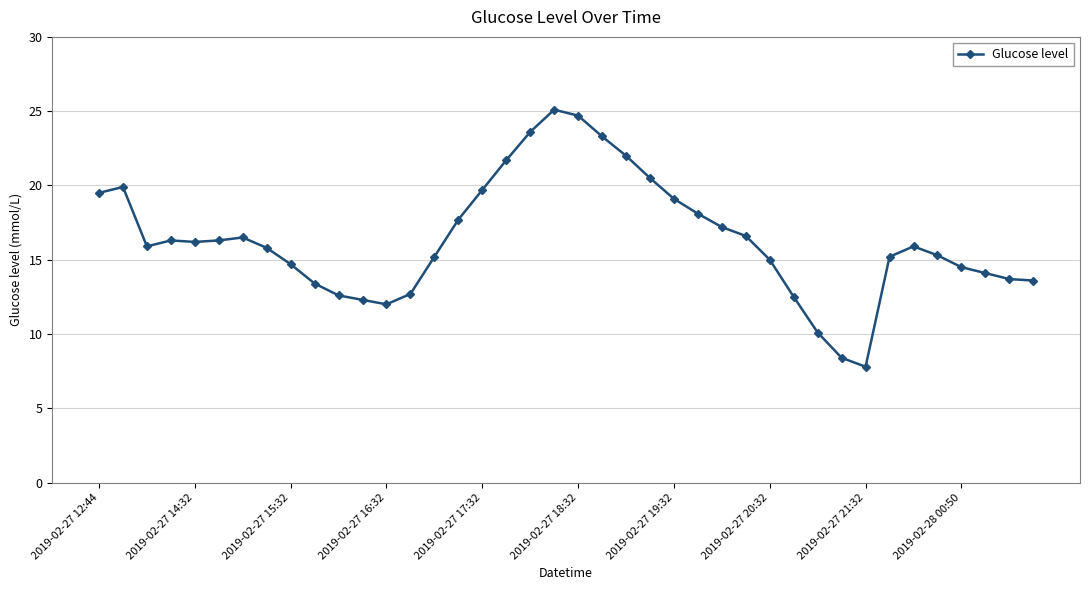

True or false: there are more than 1 points higher than both neighbors.

True